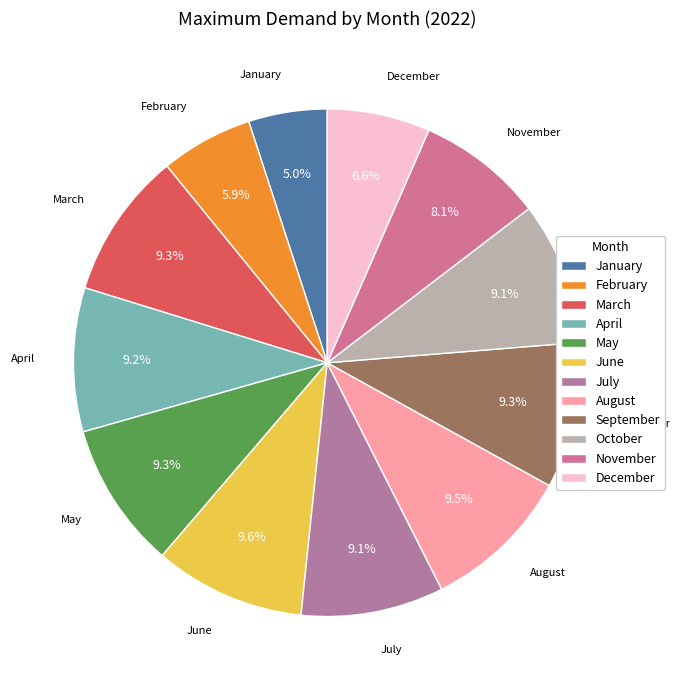

Is there any slice that represents more than half of the pie?

No